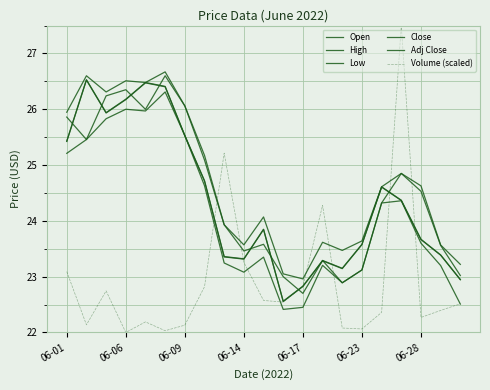

Is this an area chart (filled region under the line)?

No